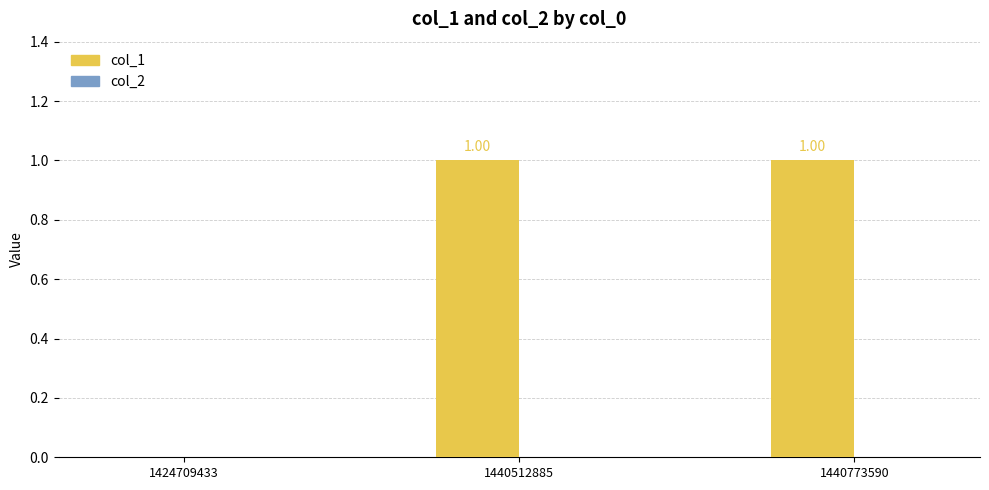

Between 1440773590 and 1424709433, which is larger?

1440773590